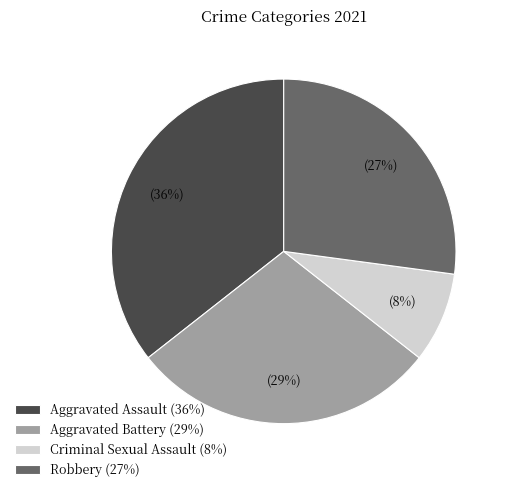

To the nearest percent, what portion does Criminal Sexual Assault represent?

8%